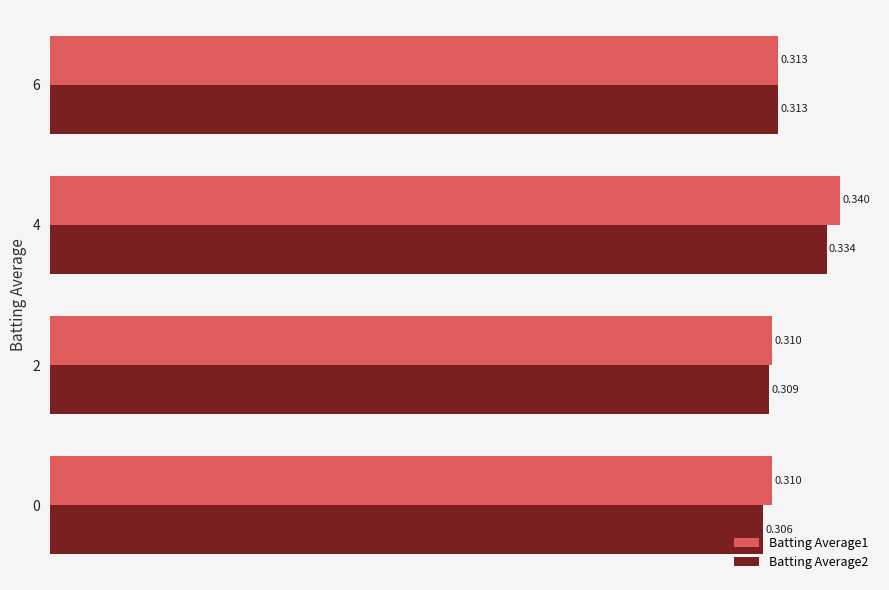

Is the value of Batting Average1 at 4 greater than the value of Batting Average2 at 6?

Yes